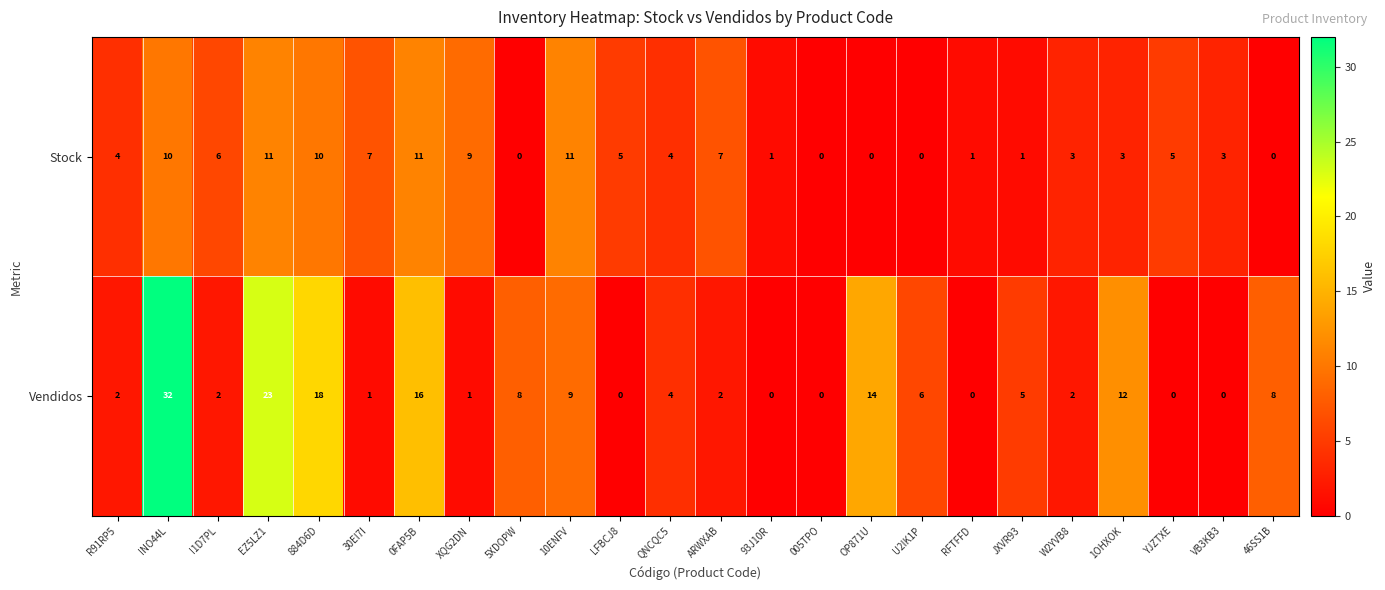

The value of Stock at VB3KB3 is 3. True or false?

True